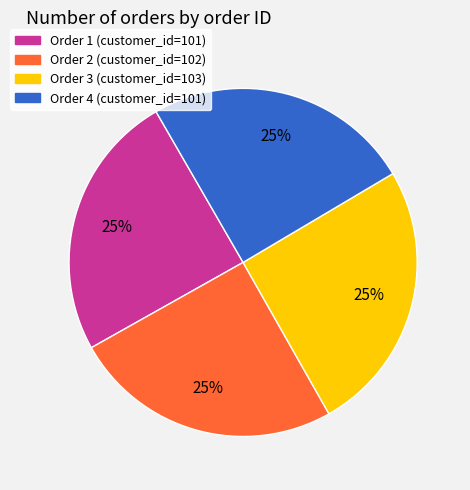

The Order 1 (customer_id=101) slice represents 14% of the pie. True or false?

False